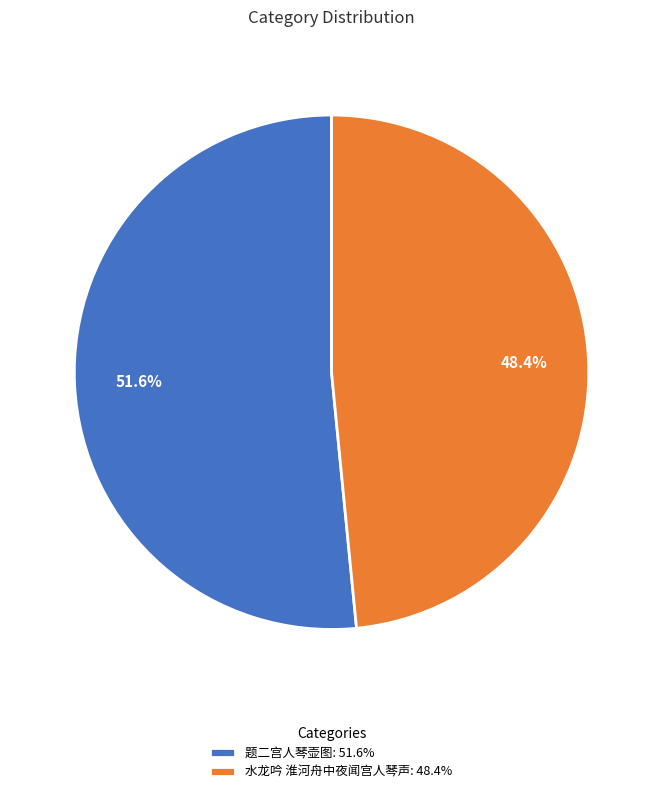

Between 水龙吟 淮河舟中夜闻宫人琴声 and 题二宫人琴壶图, which is larger?

题二宫人琴壶图